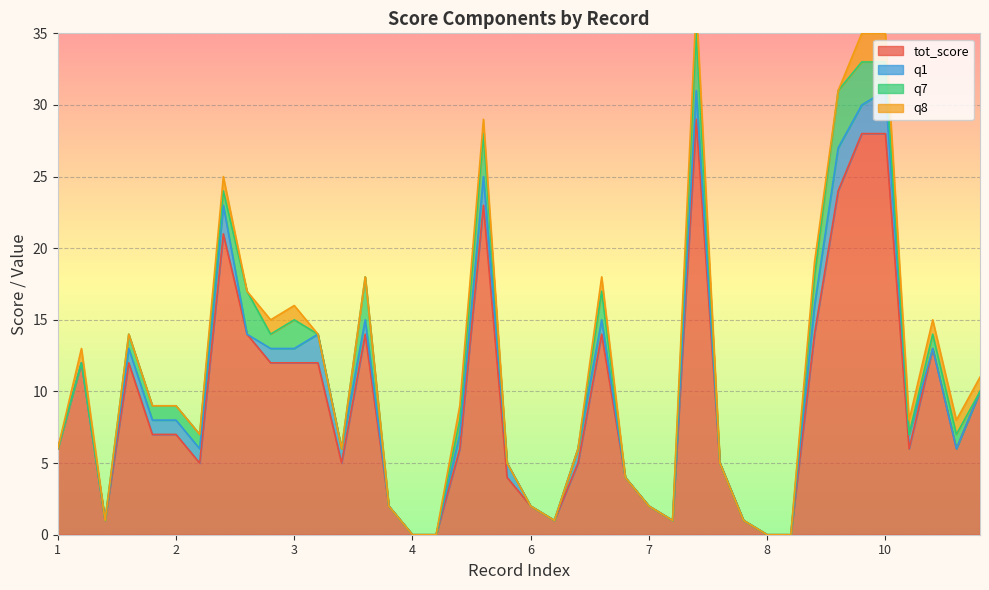

Between 2 and 8, which series saw the biggest shift?

tot_score